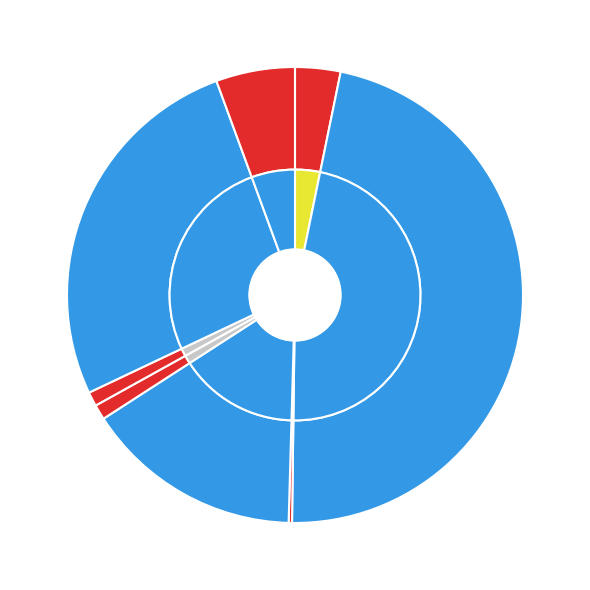

To the nearest percent, what is the combined percentage of JLN HJ HASHIM IMAM and JALAN MAQBUL?

32%